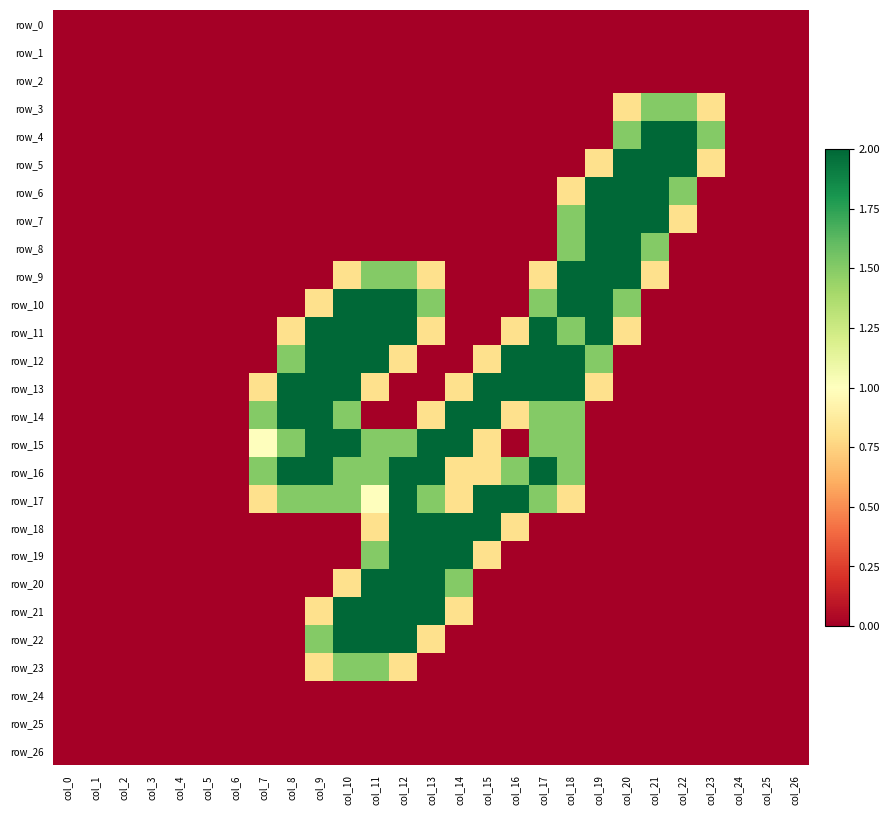

Between col_16 and col_23, which series saw the biggest shift?

row_12